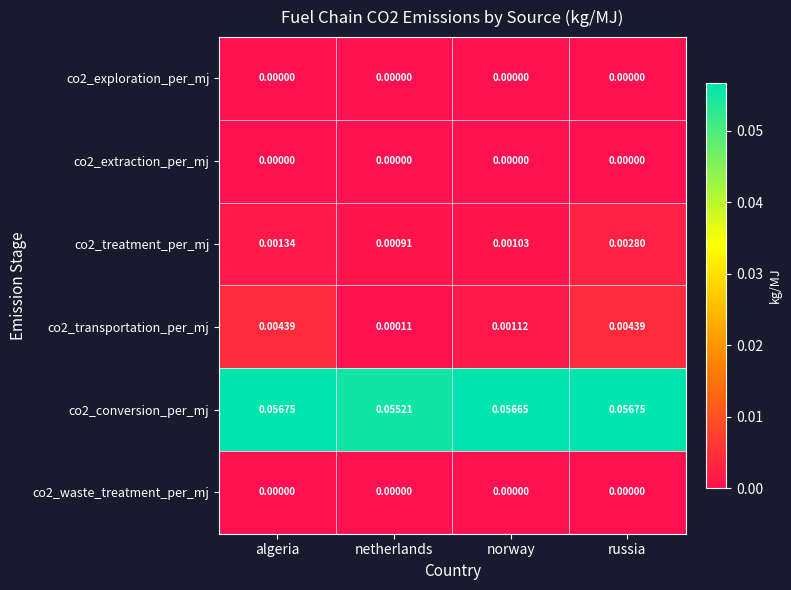

Which category has the lowest value in the co2_treatment_per_mj series?

netherlands